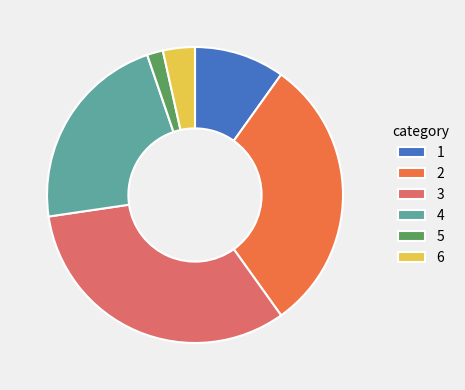

How many segments does this pie chart have?

6